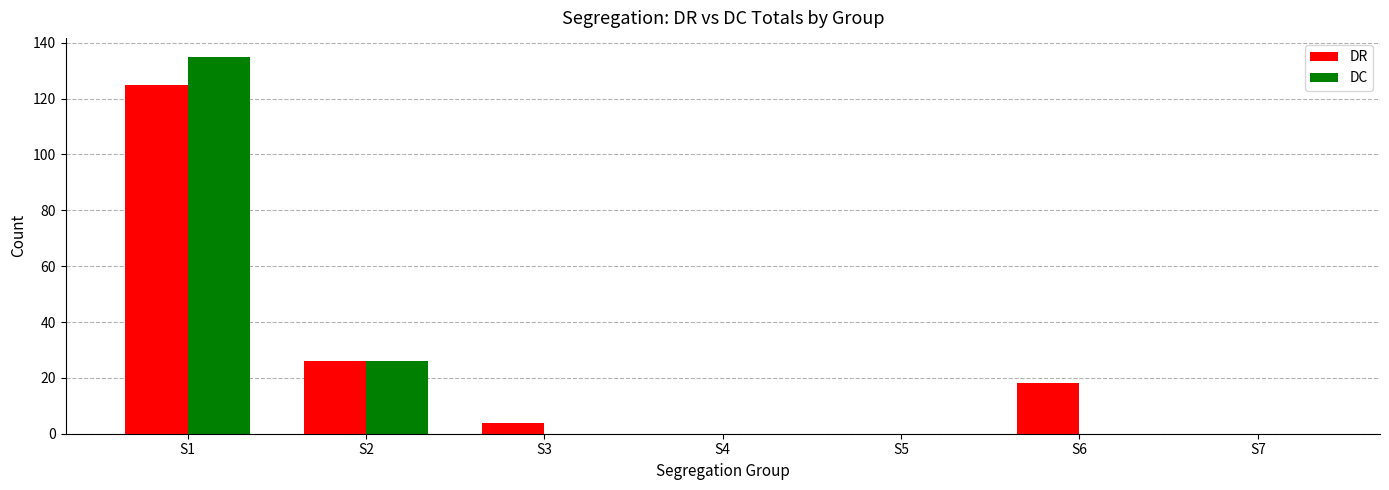

Reading left to right, transcribe all the data shown in this chart.

DR: 125	26	4	0	0	18	0
DC: 135	26	0	0	0	0	0